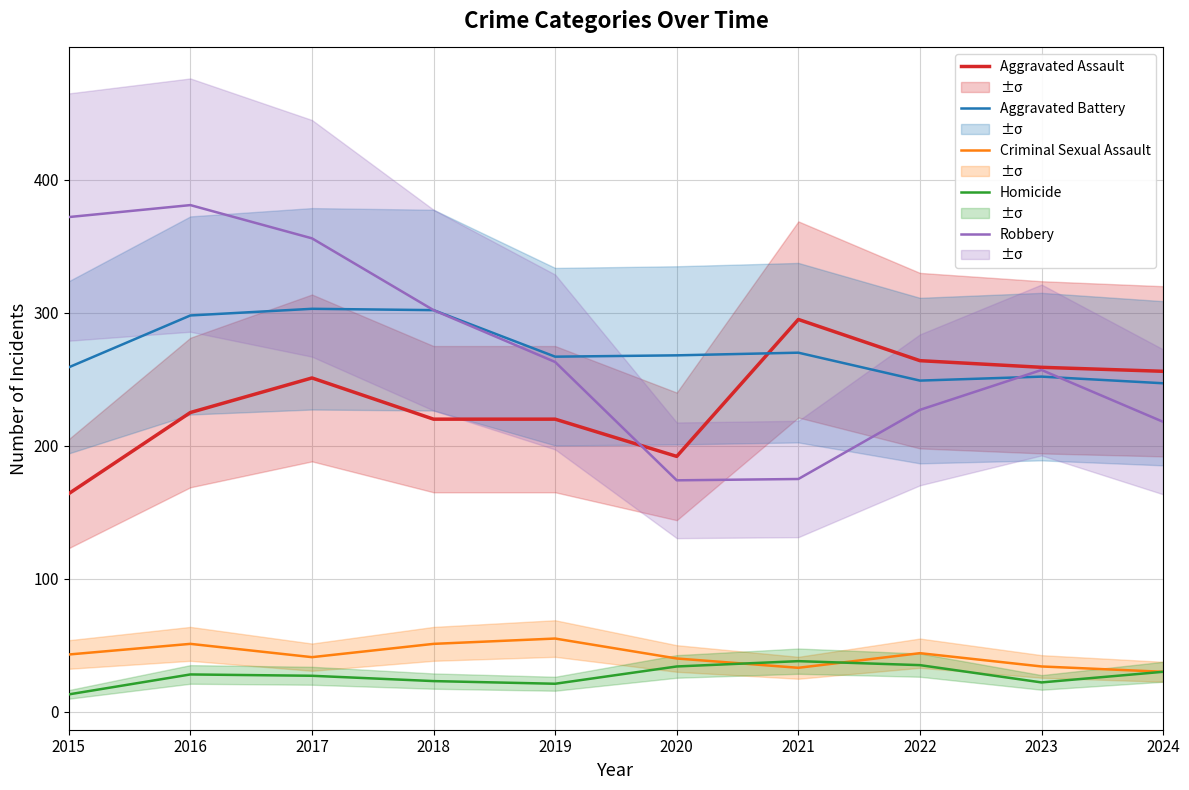

What is the difference between the Homicide values at 2017 and 2016?

1